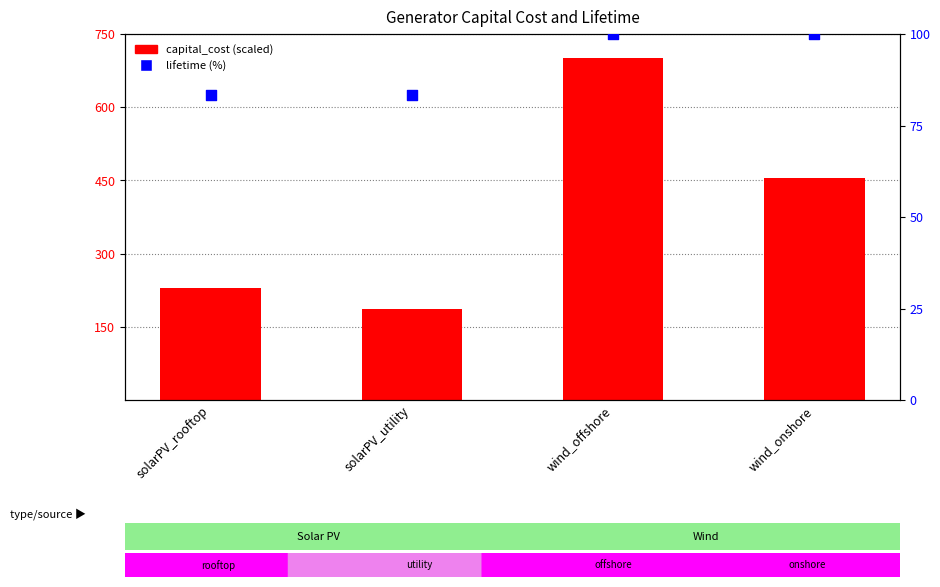

What is the total value across all series at solarPV_rooftop?

313.0